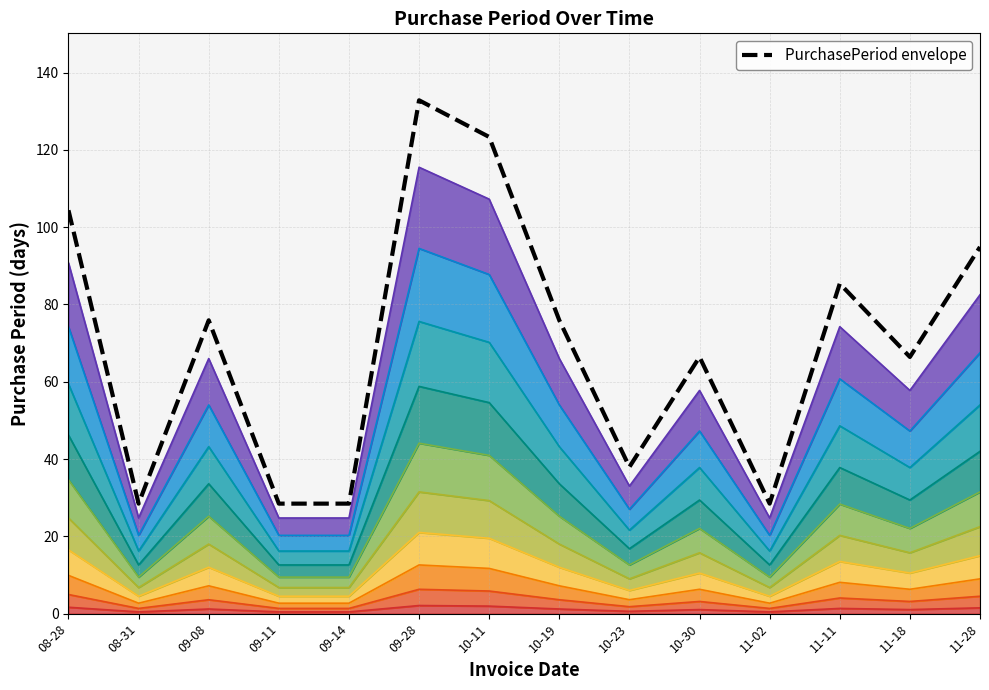

Reading left to right, list all the values displayed in this chart.

104.4	28.5	75.9	28.5	28.5	132.8	123.3	75.9	37.9	66.4	28.5	85.4	66.4	94.9